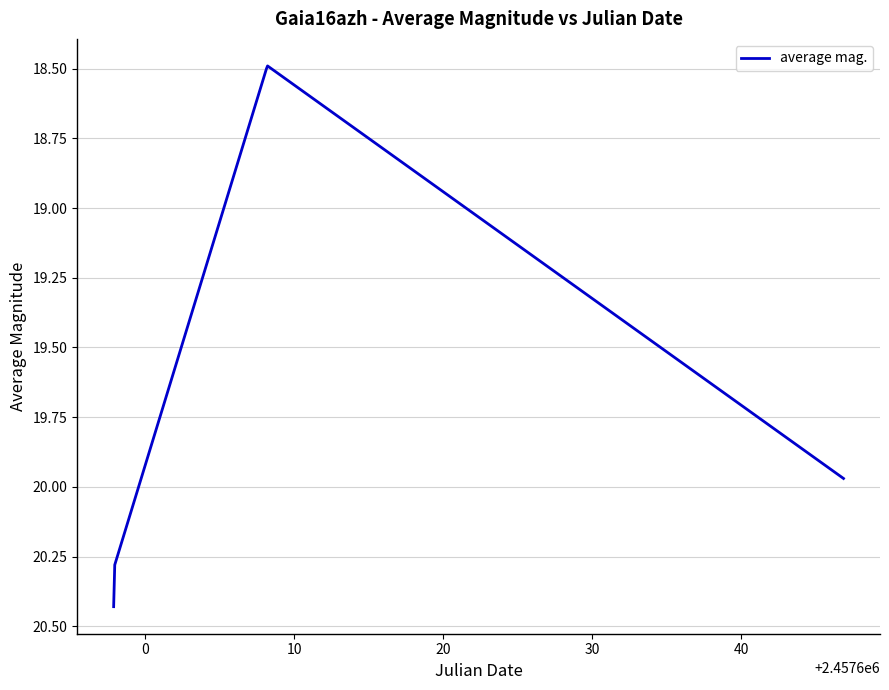

What is the difference between the second highest and minimum values?

1.8